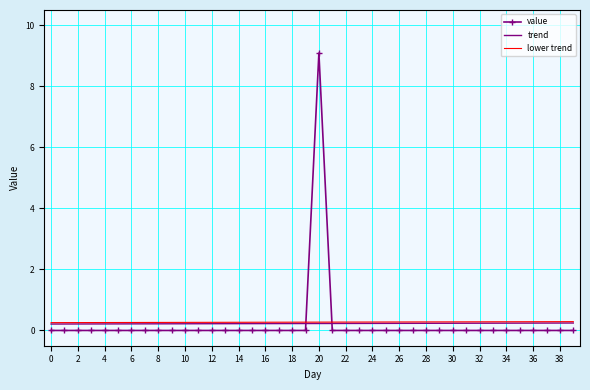

Which series has the largest range (max minus min)?

value